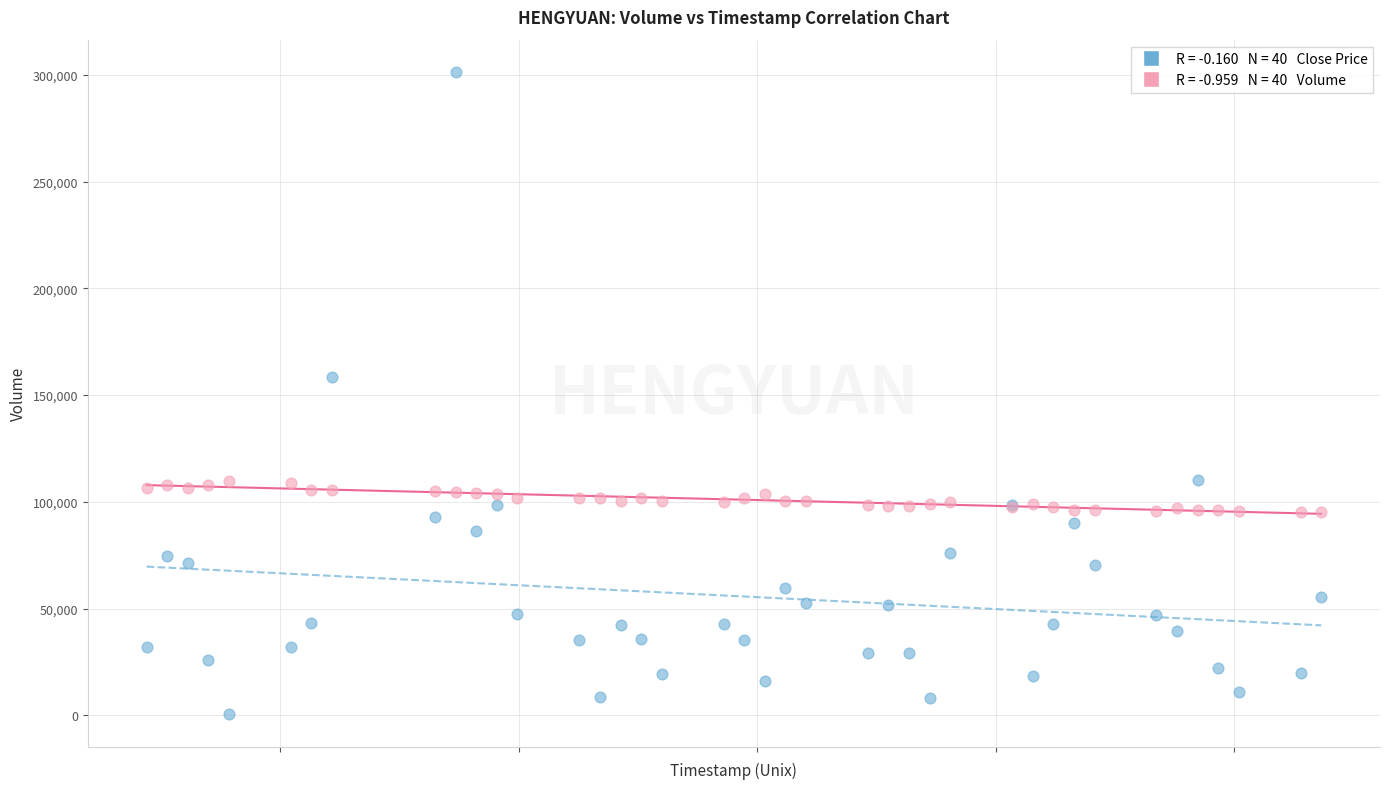

Across all series, what Y value is closest to 150950?

158300.0